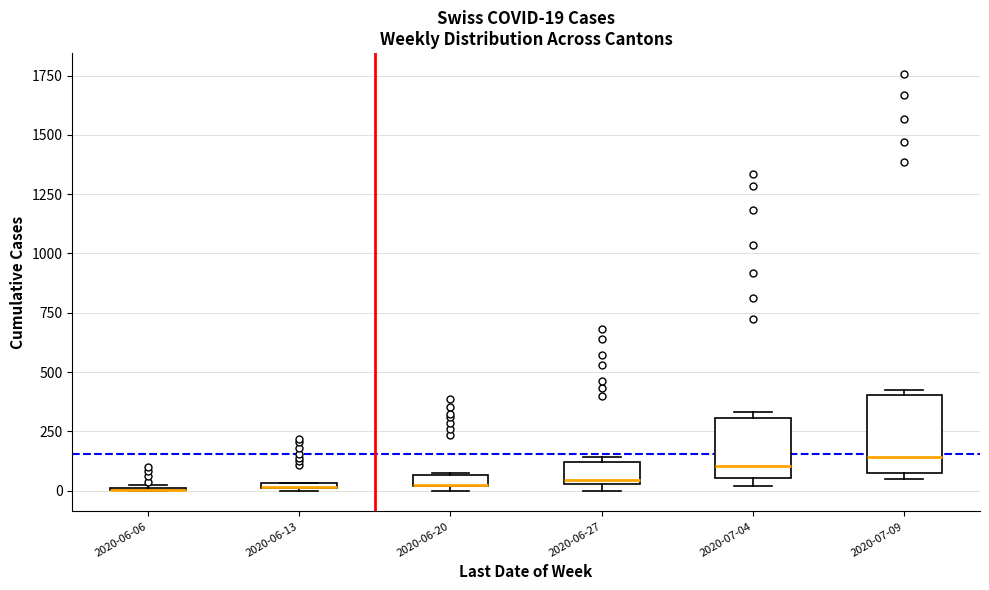

Comparing the boxes themselves (not the whiskers), which one is the tallest?

2020-07-09